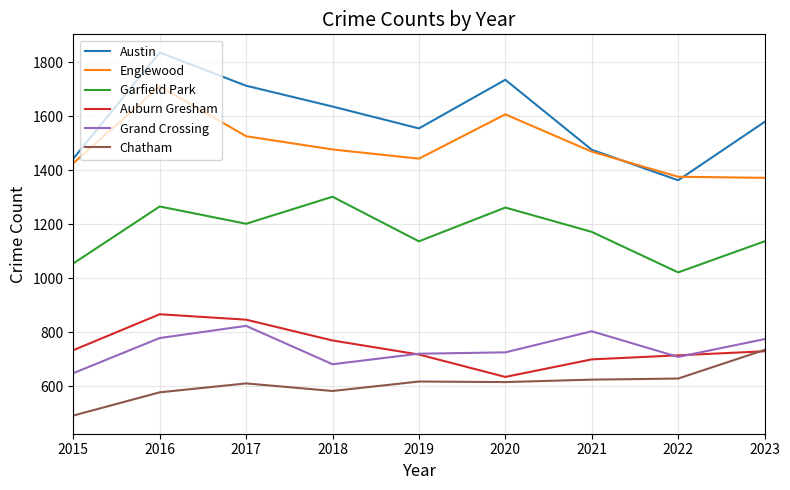

What is the difference between the highest and lowest values at 2021?

851